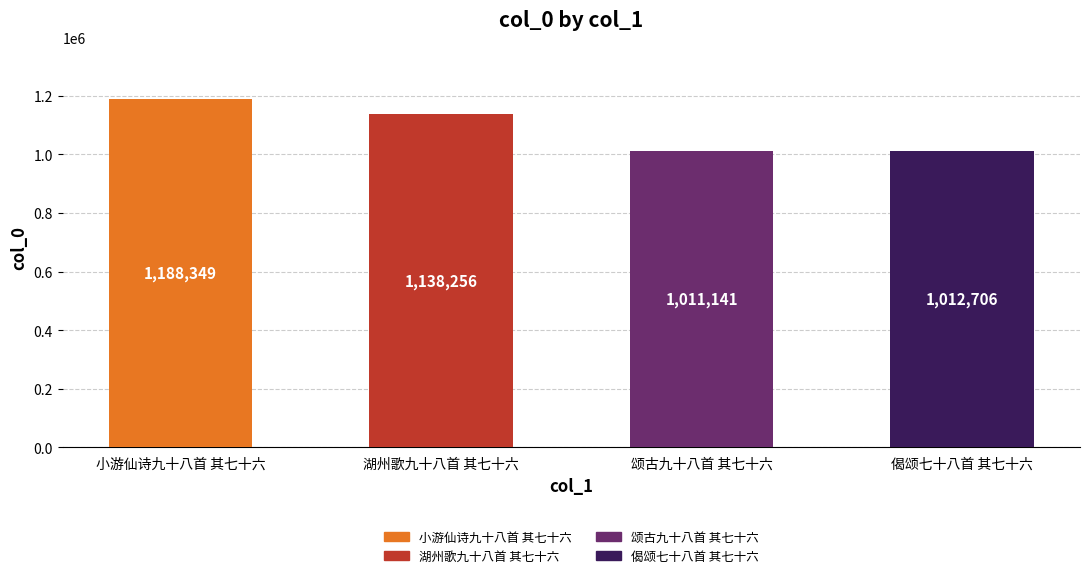

At which label does the data first exceed 1138256?

小游仙诗九十八首 其七十六